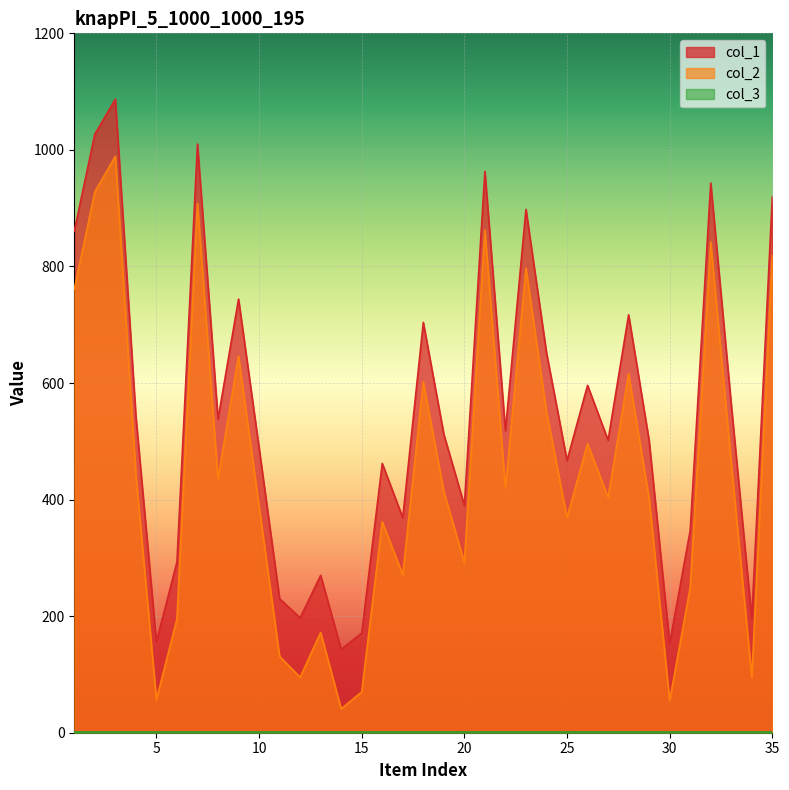

Is the value of col_1 at 12 greater than the value of col_2 at 7?

No